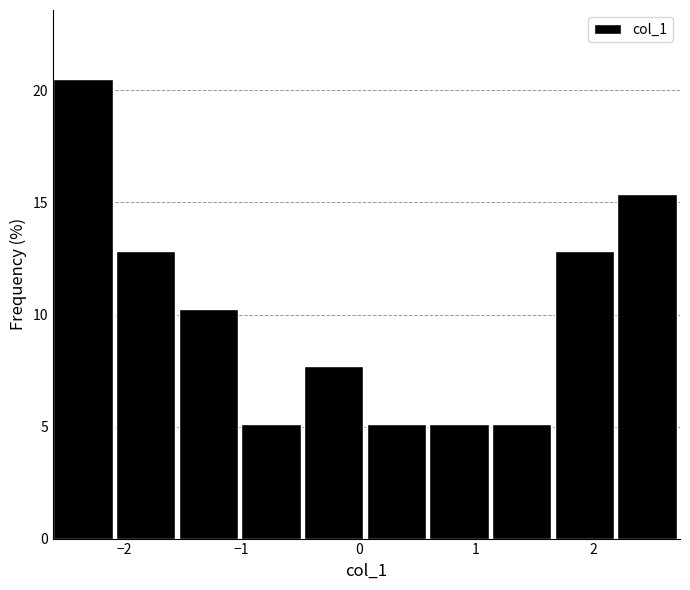

Reading left to right, transcribe this chart: for each bar, give the range it covers on the x-axis and its height. Neither the bar edges nor the heights are printed on the chart, so give them approximately, as read against the axes.

-2.6 to -2.1: 20.5
-2.1 to -1.5: 13.0
-1.5 to -1.0: 10.5
-1.0 to -0.5: 5.0
-0.5 to 0.1: 7.5
0.1 to 0.6: 5.0
0.6 to 1.1: 5.0
1.1 to 1.7: 5.0
1.7 to 2.2: 13.0
2.2 to 2.7: 15.5